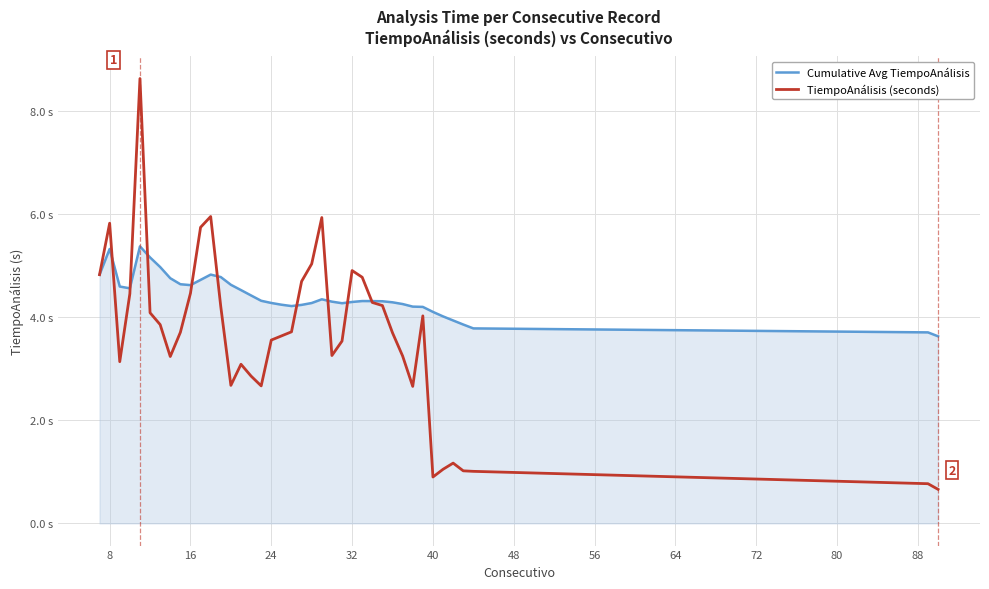

Which series has the widest spread of values?

TiempoAnálisis (seconds)